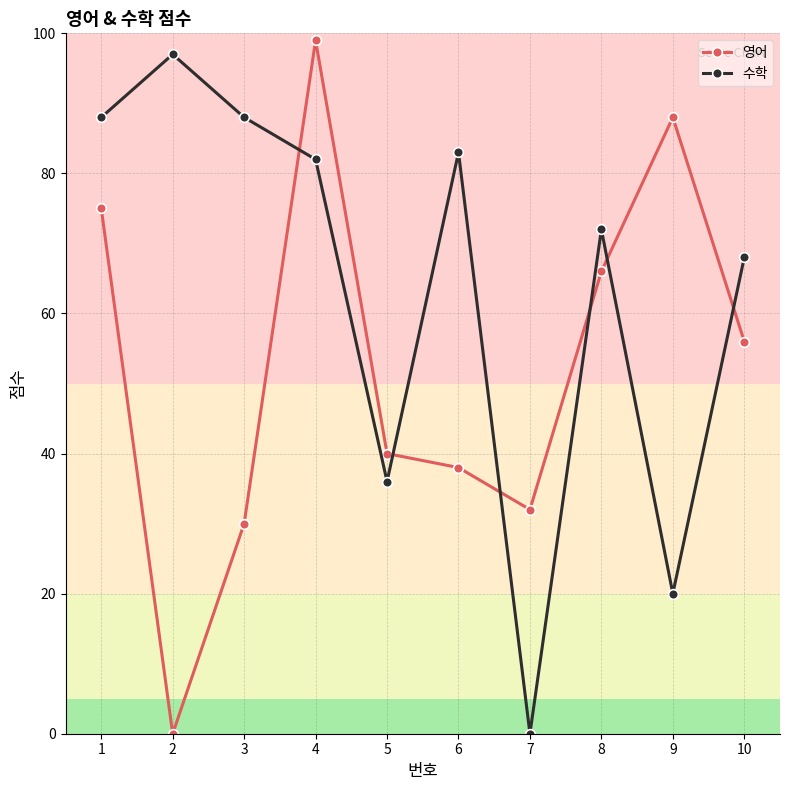

What is the value of the 영어 point at the 9th from the left?

88